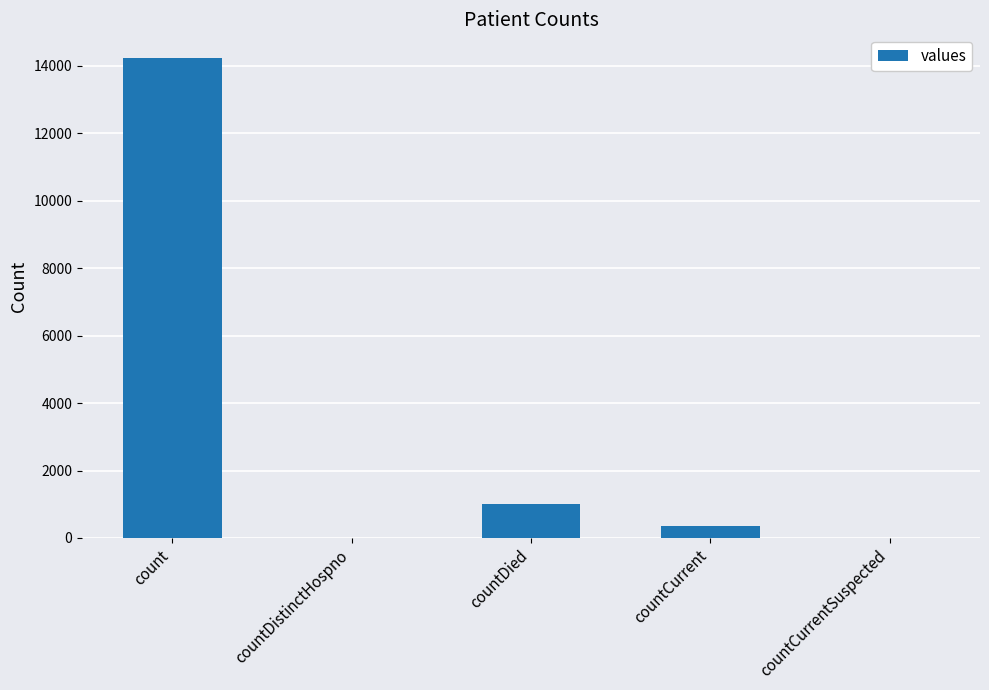

True or false: the data shows 0 at countCurrentSuspected.

True